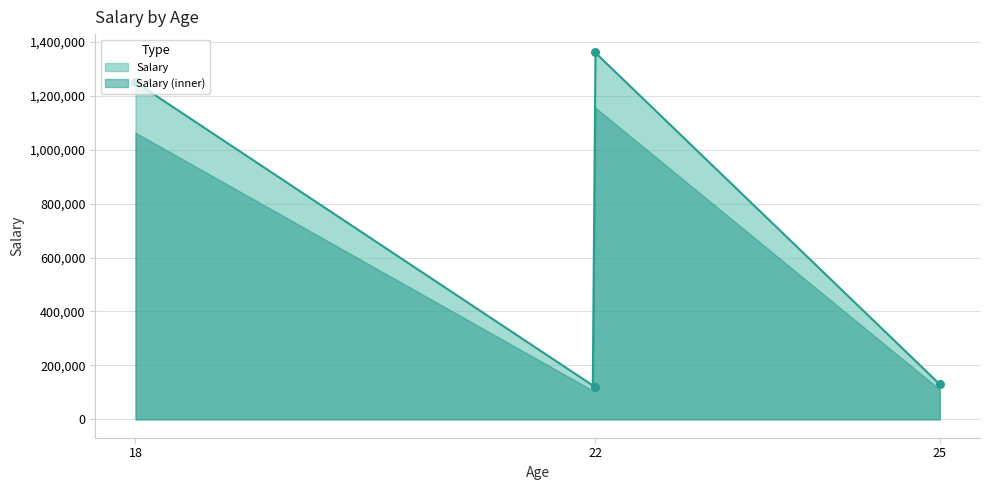

Which has a higher value, 22 (Camilo) or 18 (Saira)?

22 (Camilo)